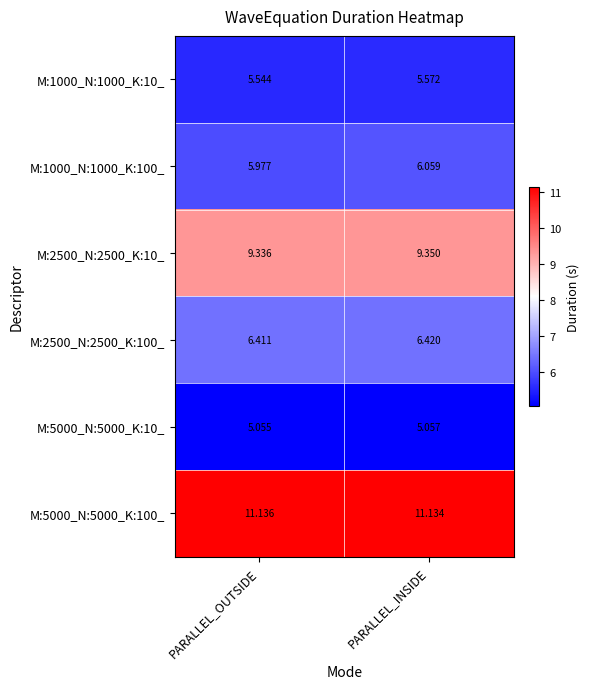

Which series has the largest total across all categories?

M:5000_N:5000_K:100_